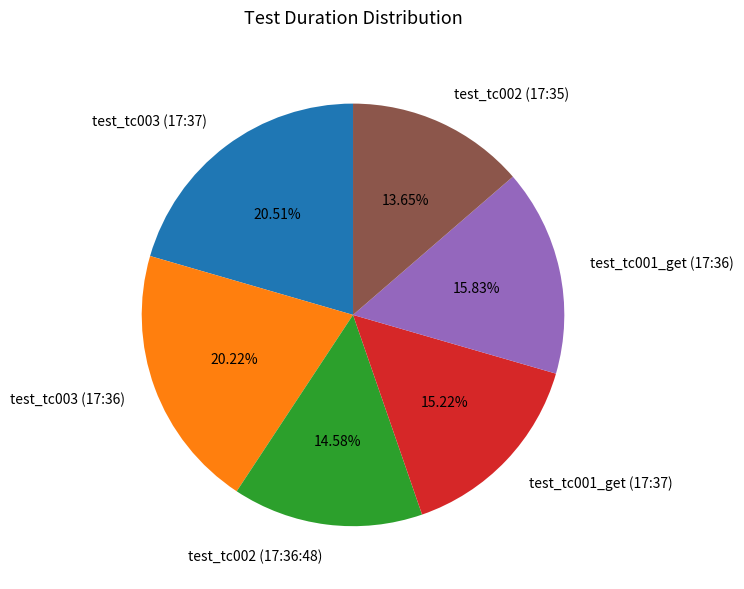

Do test_tc003 (17:36) and test_tc002 (17:35) together represent more than half of the pie?

No